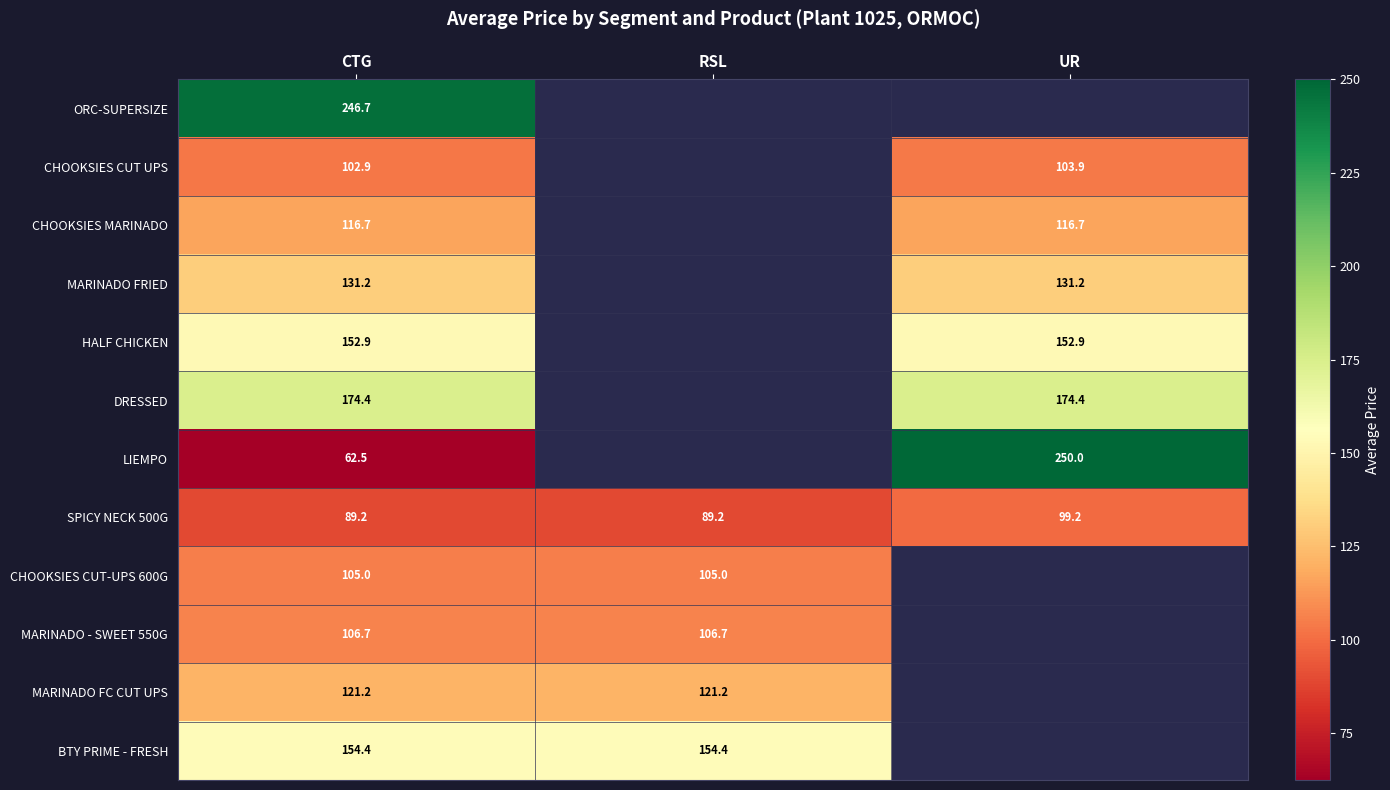

At which category is the sum across all series the highest?

CTG